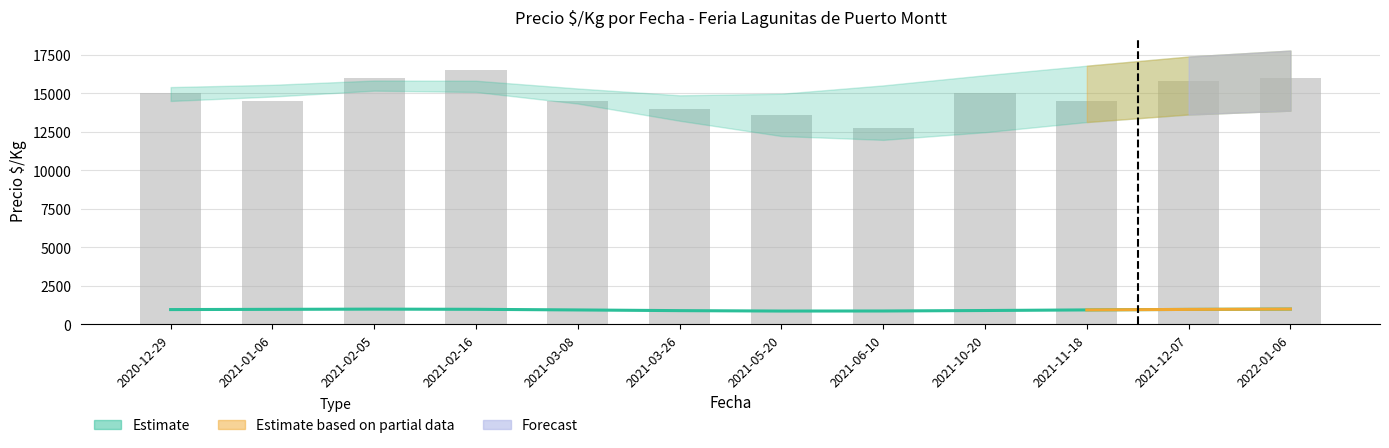

How many data points does each series have?

12